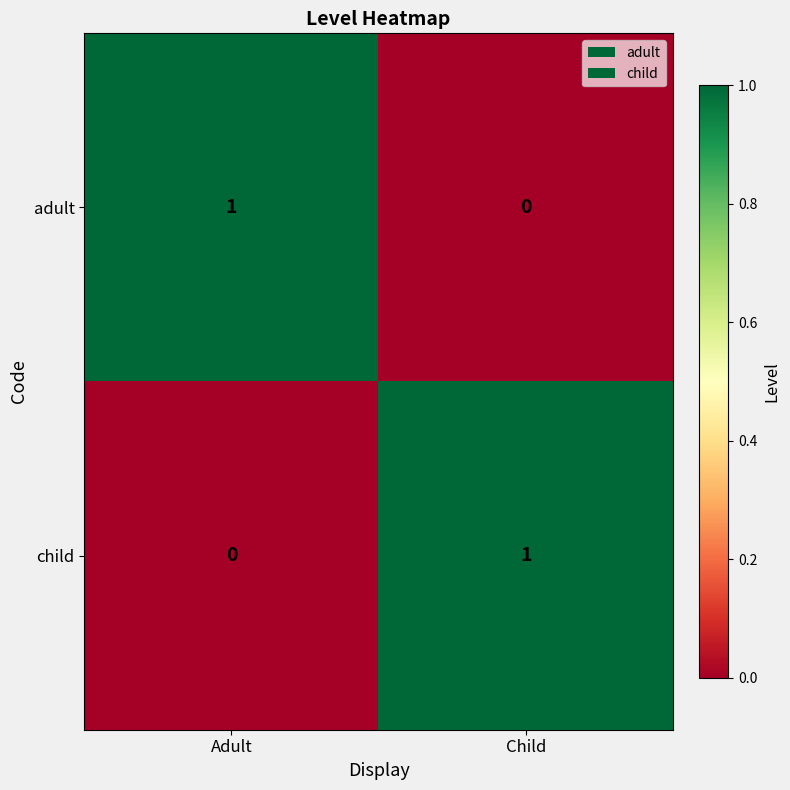

What is the total value across all series at Adult?

1